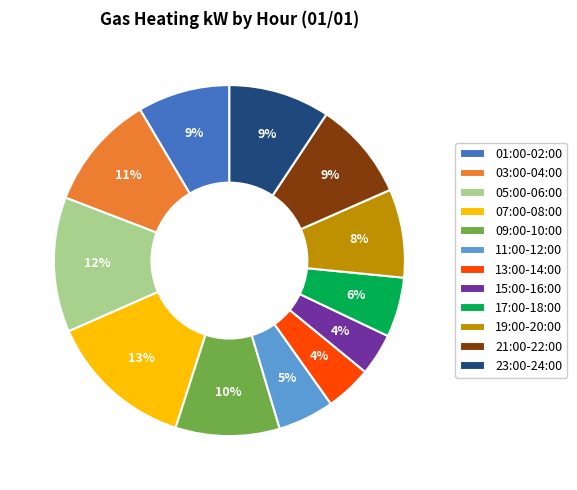

Which category has the biggest portion of the pie?

07:00-08:00